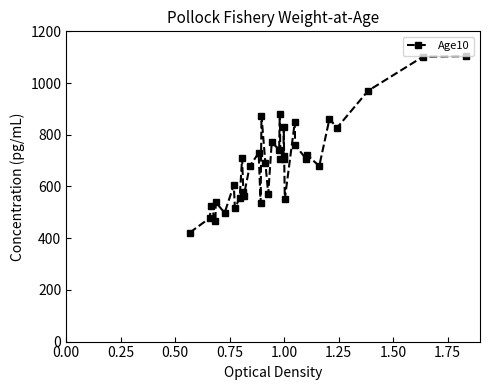

What is the value of the 14th point from the left?

729.5